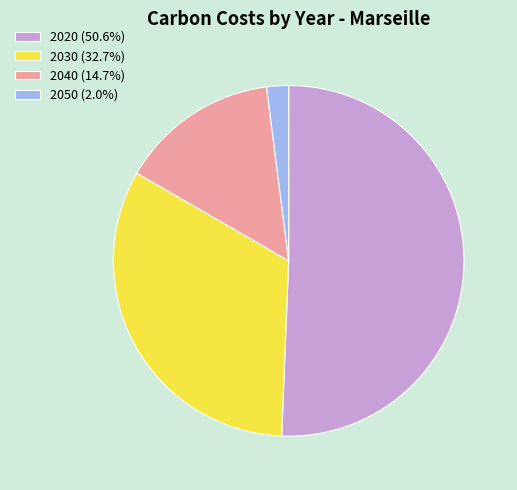

Rank the categories by value from highest to lowest.

2020, 2030, 2040, 2050